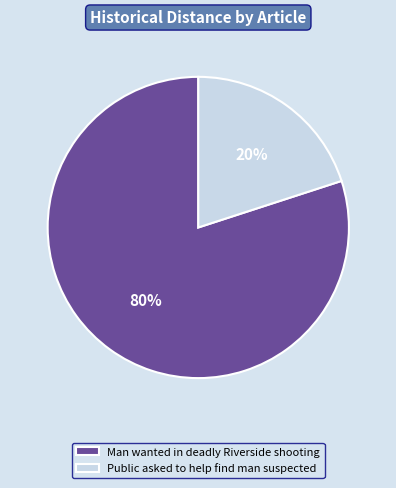

Does Man wanted in deadly Riverside shooting represent more than half of the total?

Yes